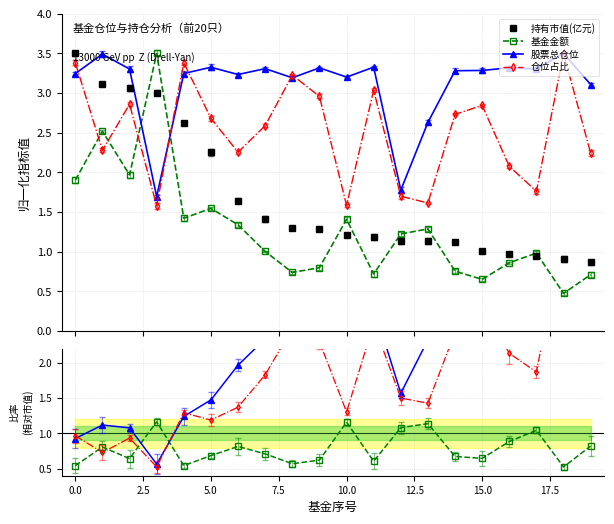

At 18, list the series in order from largest to smallest.

股票总仓位, 仓位占比, 持有市值(亿元), 基金金额